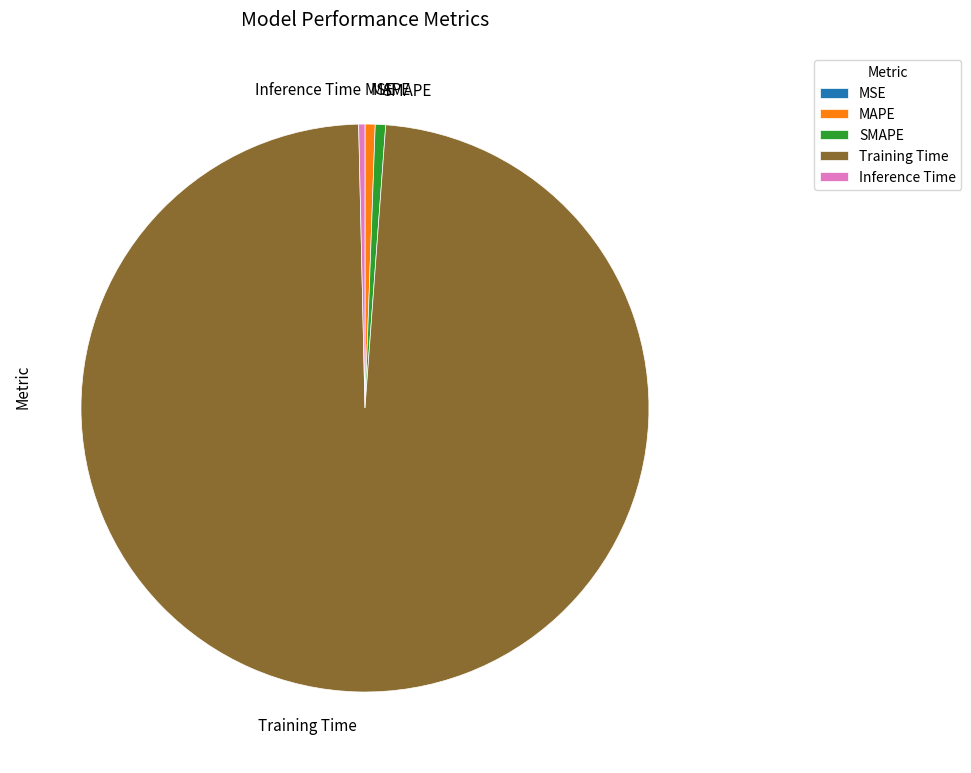

Does Training Time account for over 50% of the chart?

Yes